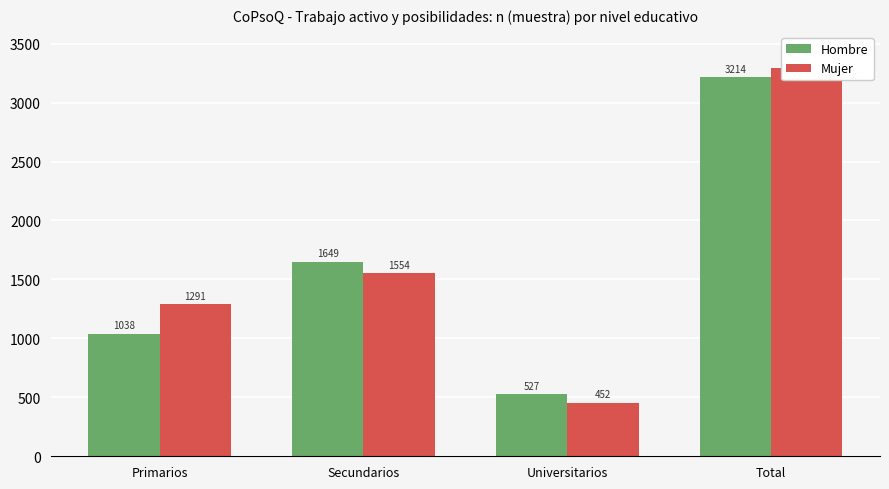

Reading left to right, list all the values displayed in this chart.

Hombre: 1038	1649	527	3214
Mujer: 1291	1554	452	3297